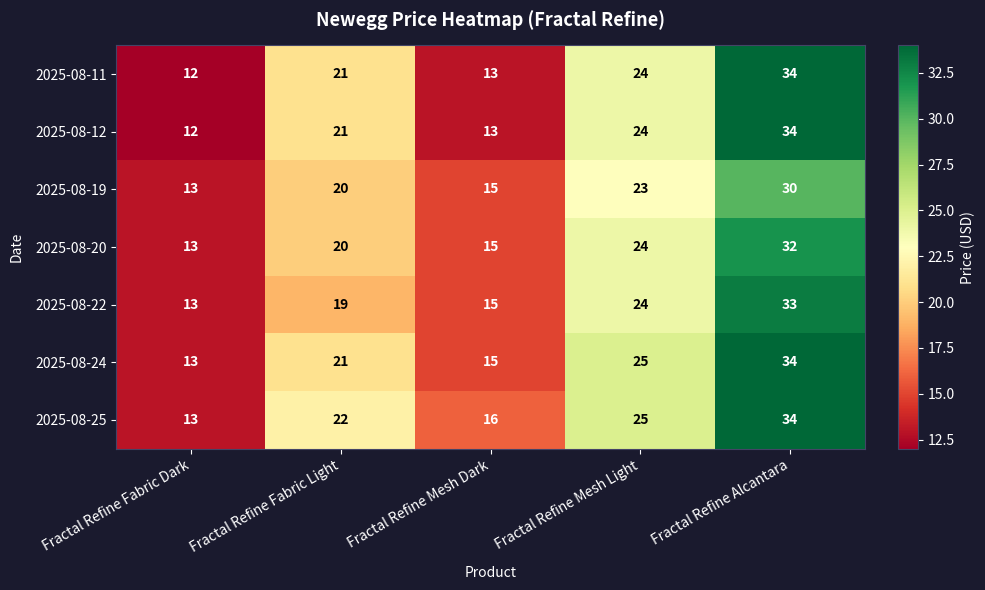

What is the spread (max minus min) of values at Fractal Refine Alcantara?

4